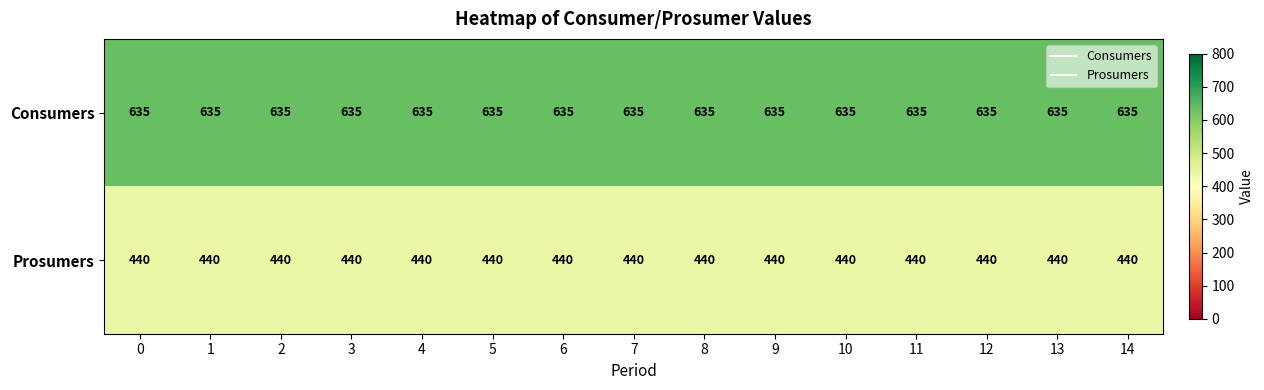

At 2, list the series in order from largest to smallest.

Consumers, Prosumers